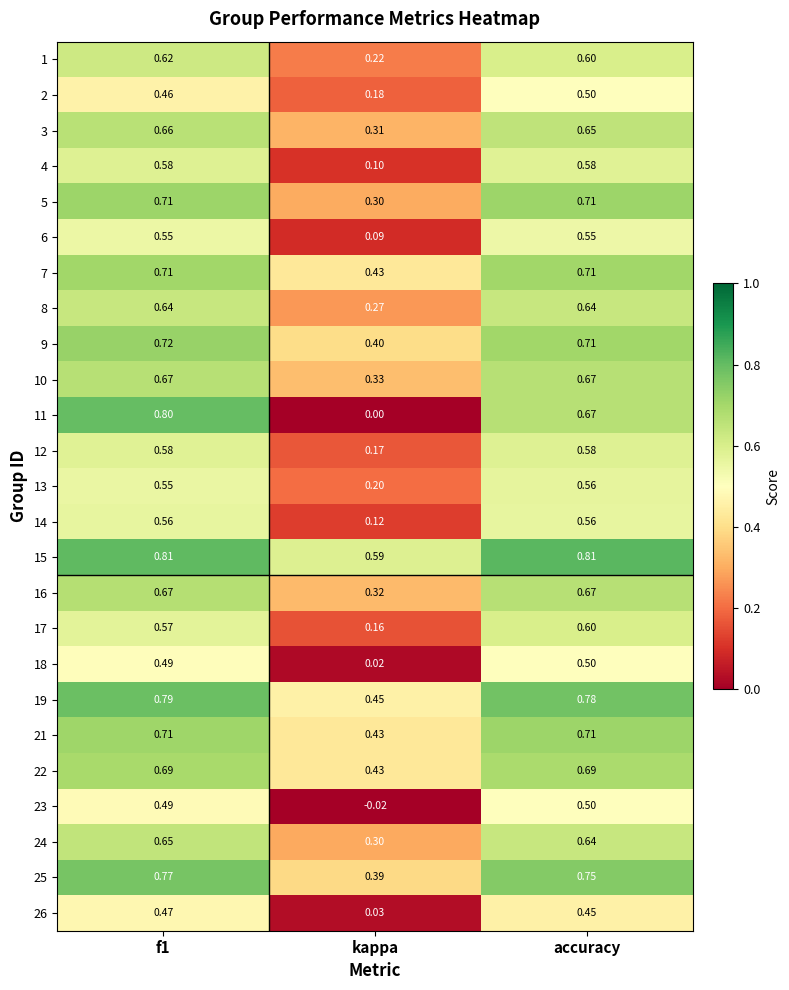

Count the number of categories in the chart.

3